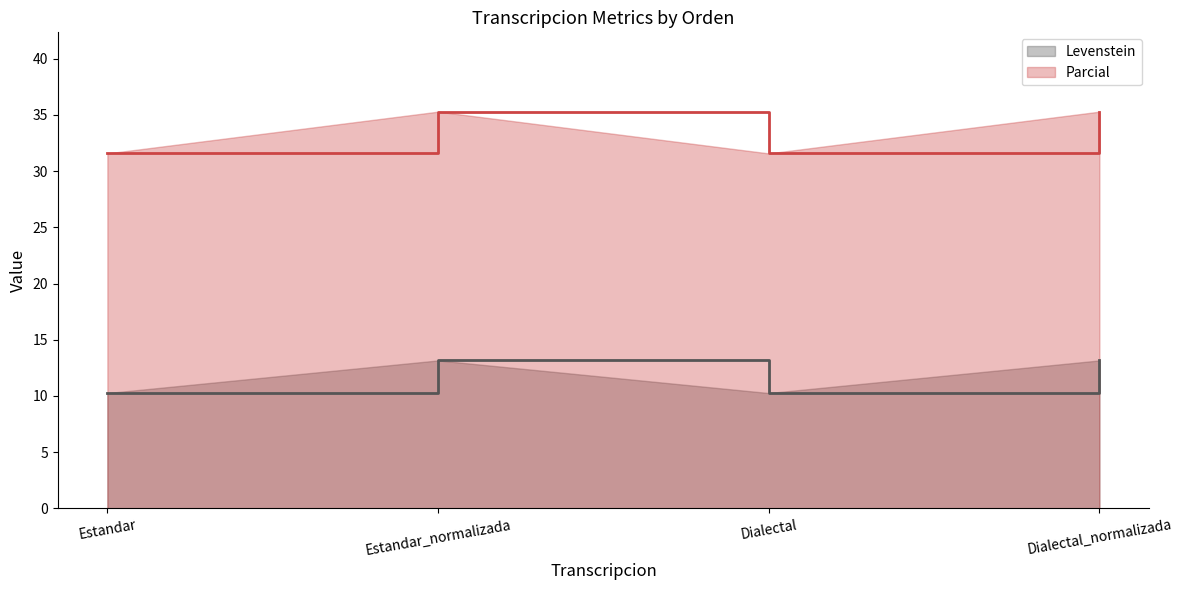

Reading left to right, what are all the values shown in this chart?

Levenstein: 10.3	13.2	10.3	13.2
Parcial: 31.6	35.3	31.6	35.3